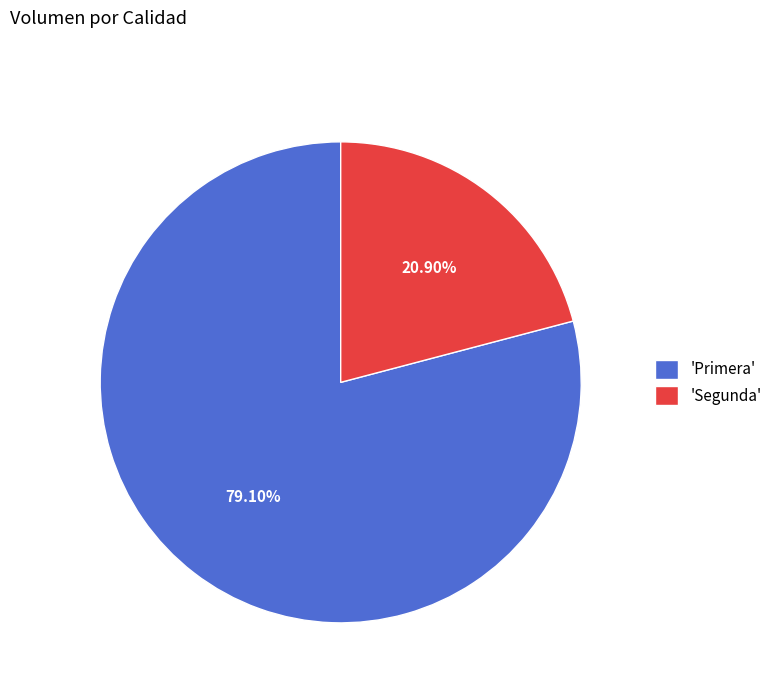

To the nearest percent, what is the difference between the largest and smallest slice percentages?

58%